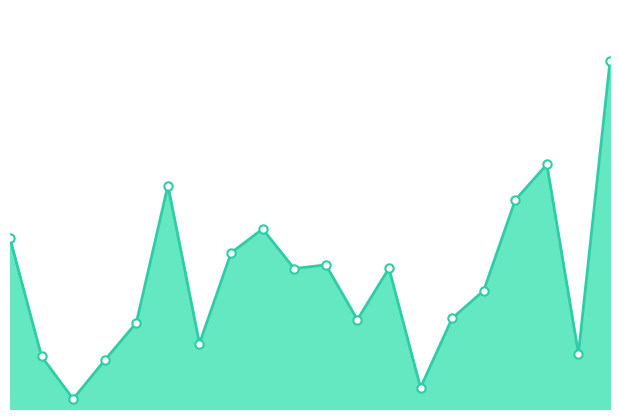

How many lines are shown in the chart?

1